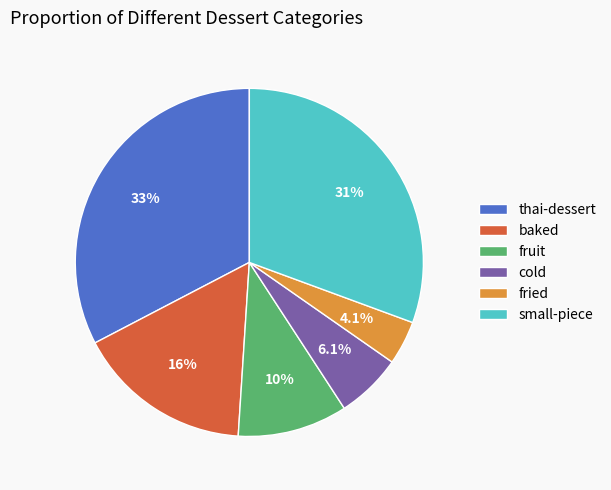

To the nearest percent, what is the average slice percentage?

17%